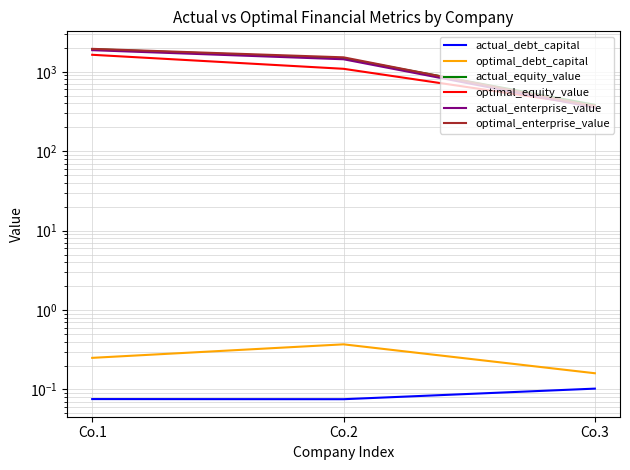

Which series changed the most between Co.2 and Co.3?

optimal_enterprise_value